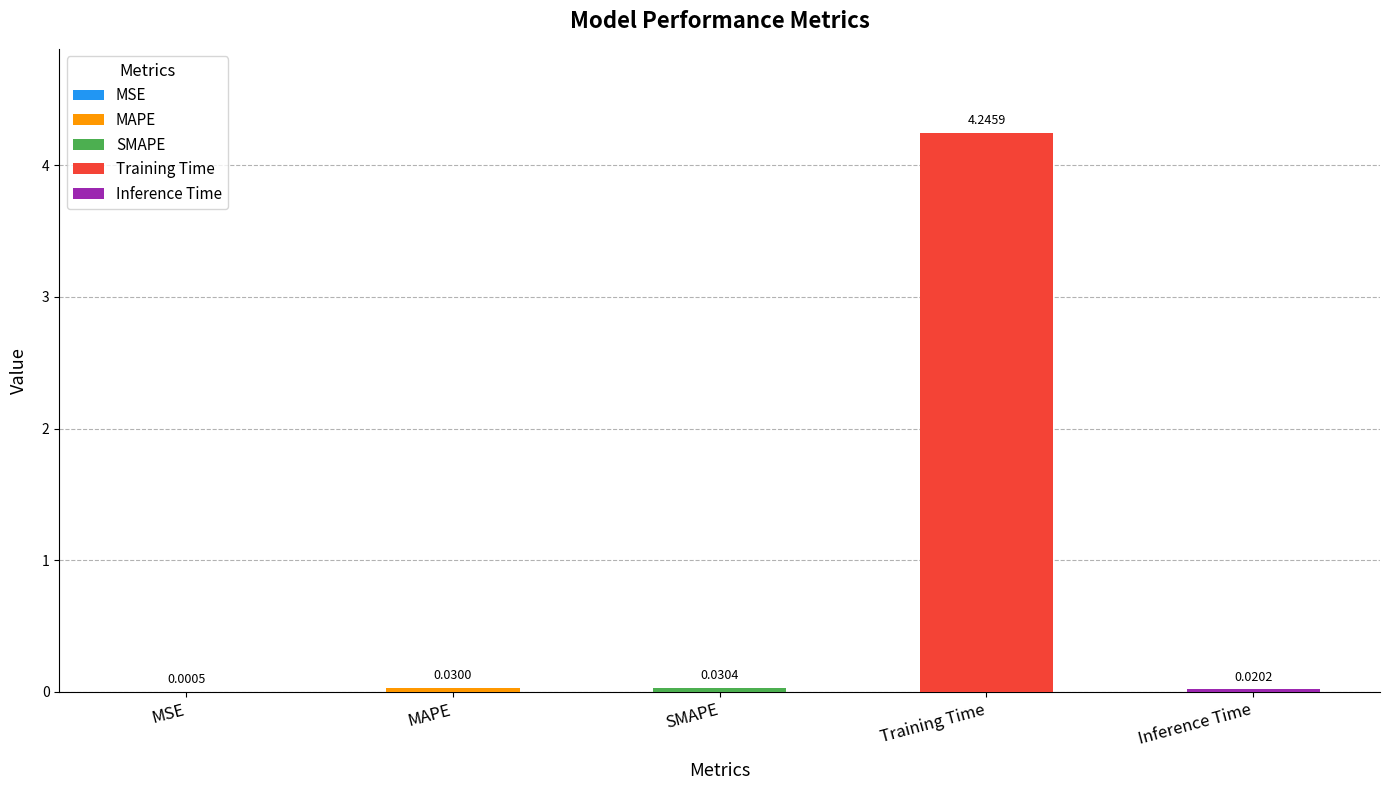

At which category does the chart reach its peak across all series?

Training Time